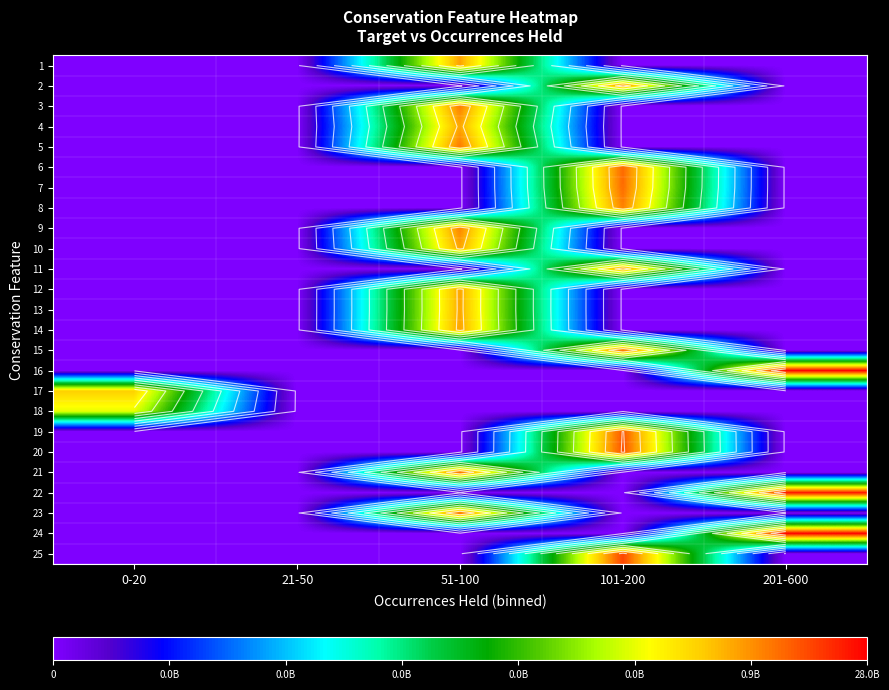

What is the difference between the highest and lowest values at 0-20?

8.3